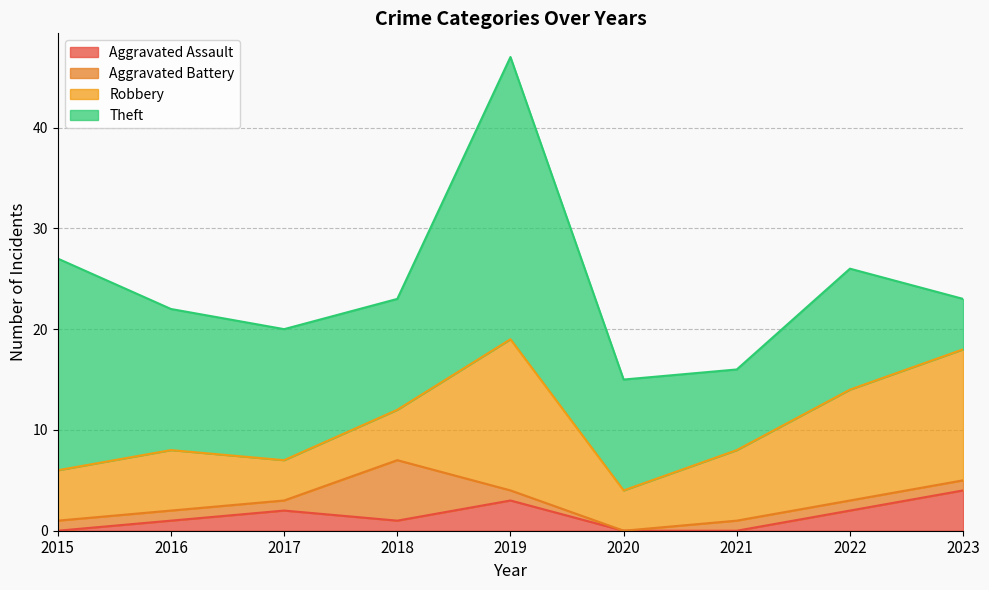

How many values in the Robbery series exceed 6?

4